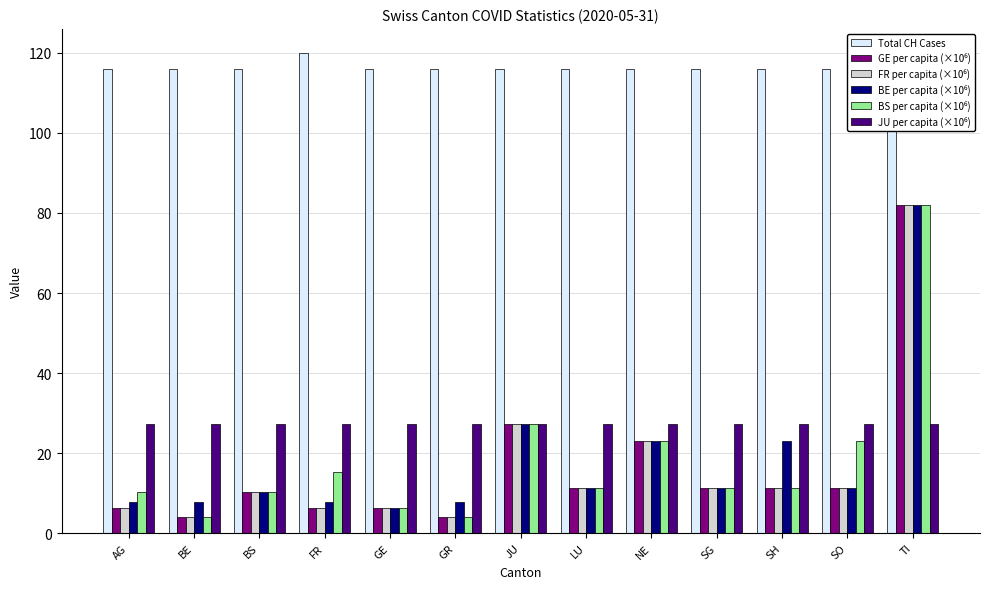

What is the difference between the maximum and second lowest values in the BE per capita (×10⁶) series?

74.3